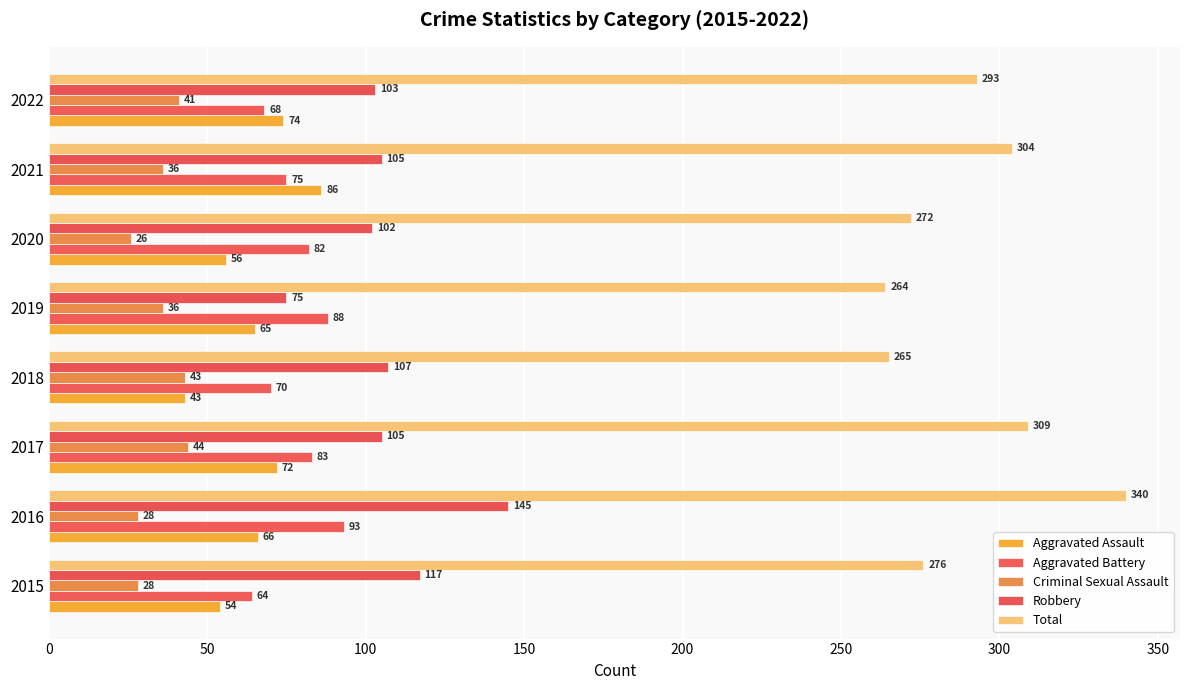

How many data points does each series have?

8